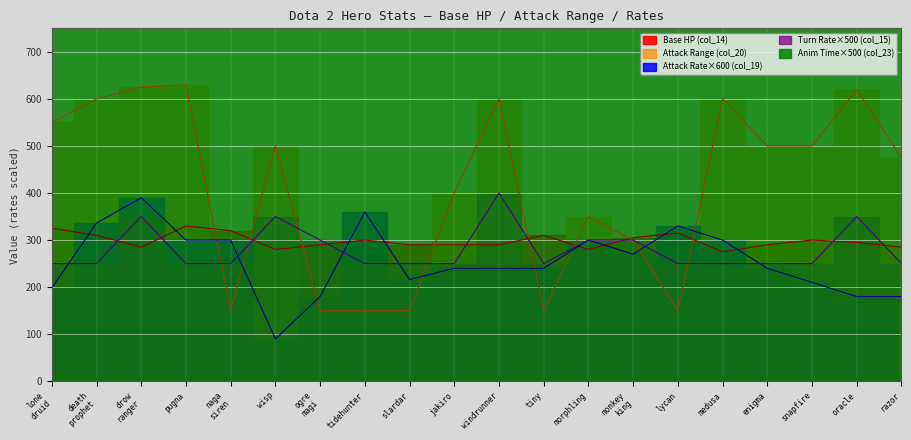

What is the smallest value displayed?

90.0